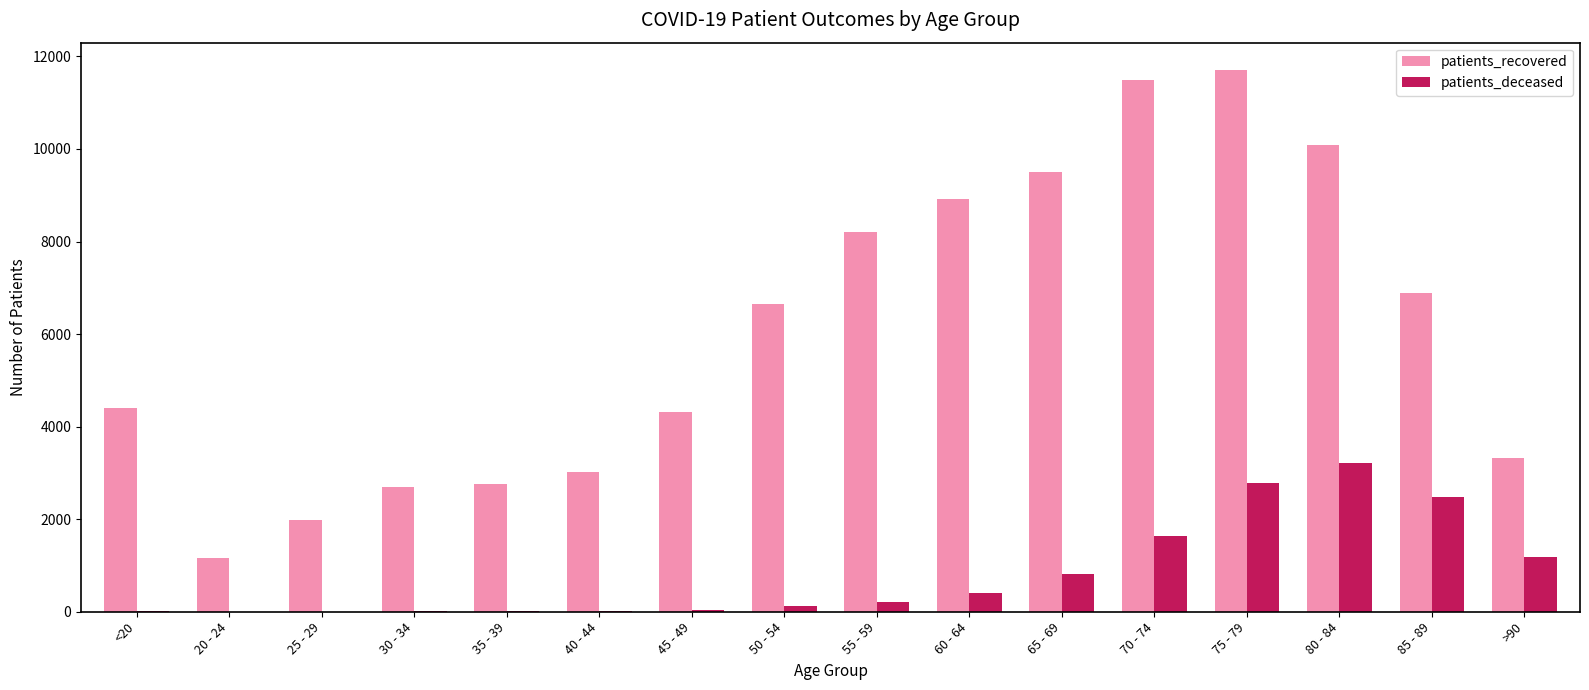

Which series has the largest range (max minus min)?

patients_recovered